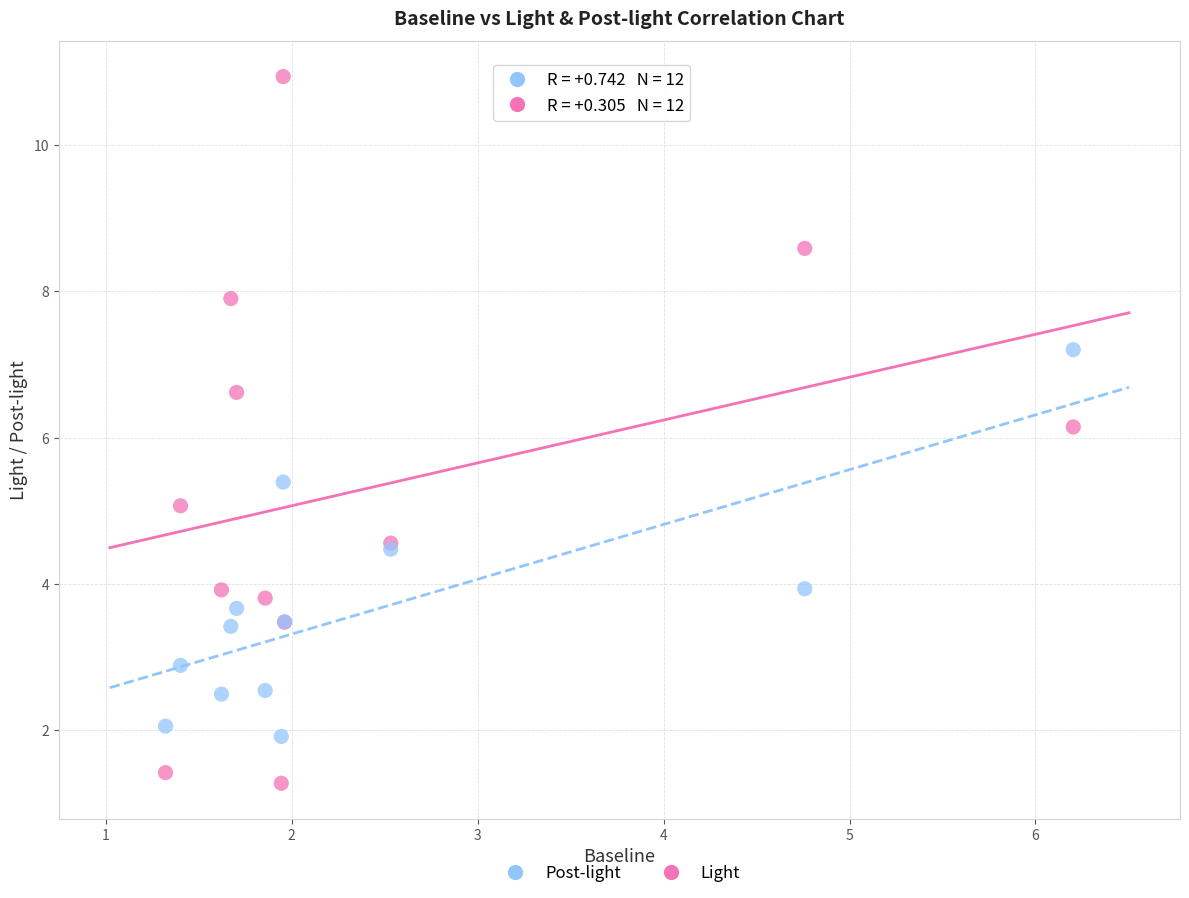

Which series reaches the minimum Y coordinate?

Light